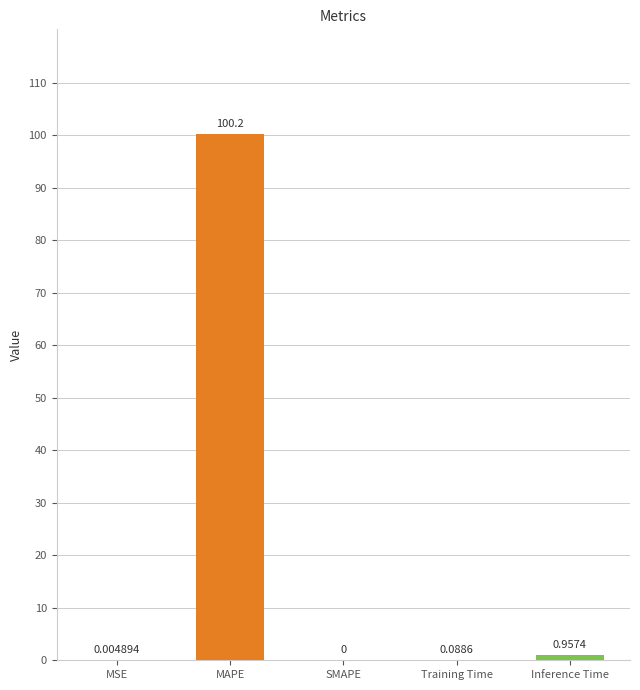

What is the change in value from SMAPE to Inference Time?

+1.0